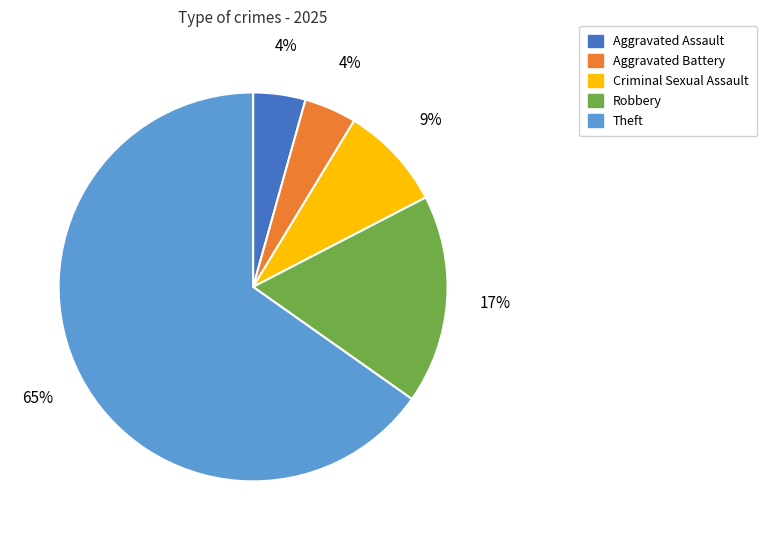

Between Robbery and Aggravated Assault, which is larger?

Robbery